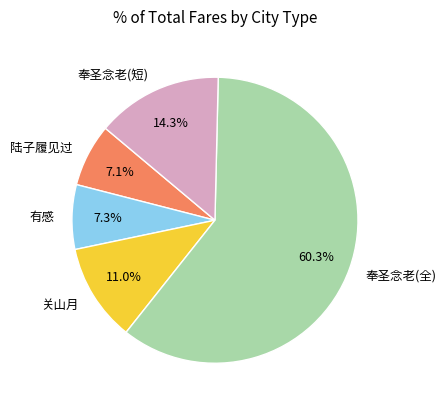

Which category has the biggest portion of the pie?

奉圣念老(全)